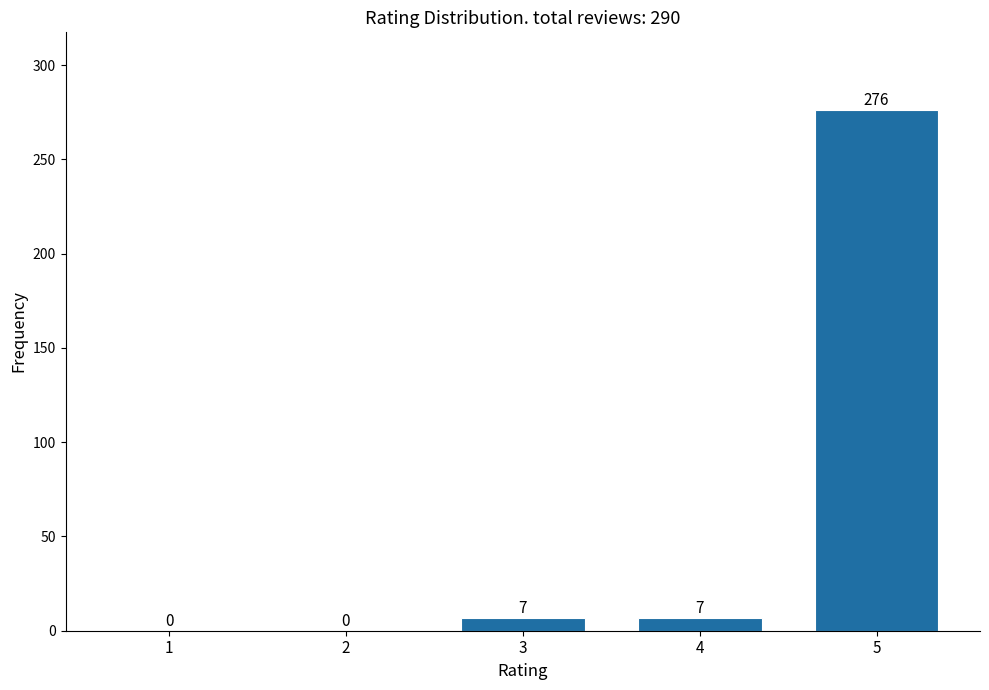

Reading left to right, what are all the values shown in this chart?

1=0	2=0	3=7	4=7	5=276